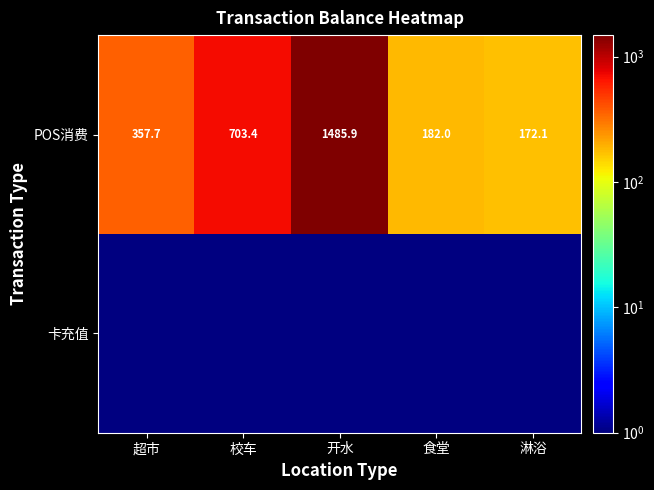

At which label does POS消费 reach its peak?

开水